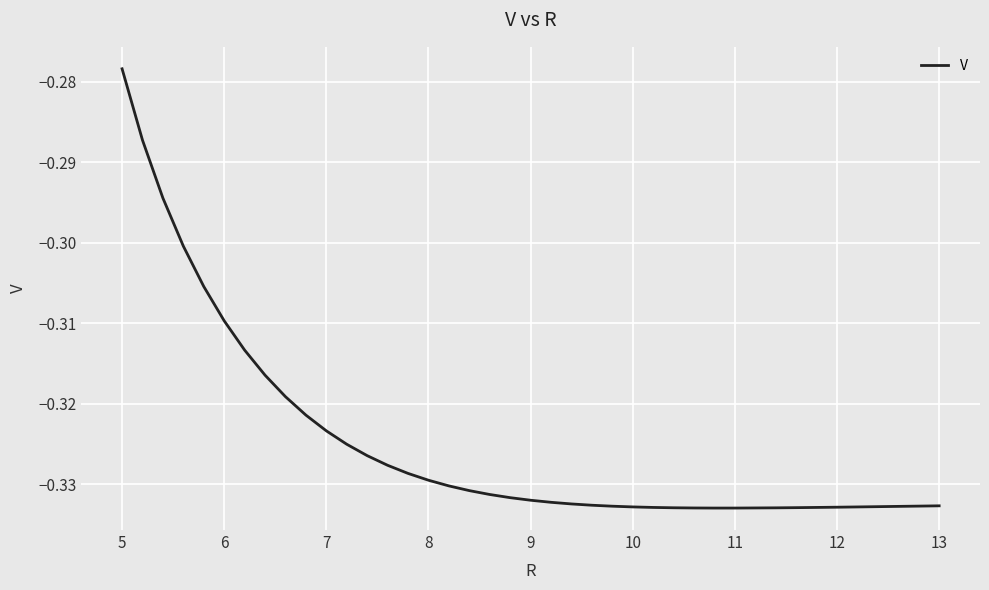

True or false: the data has more than 1 interior local peaks.

False